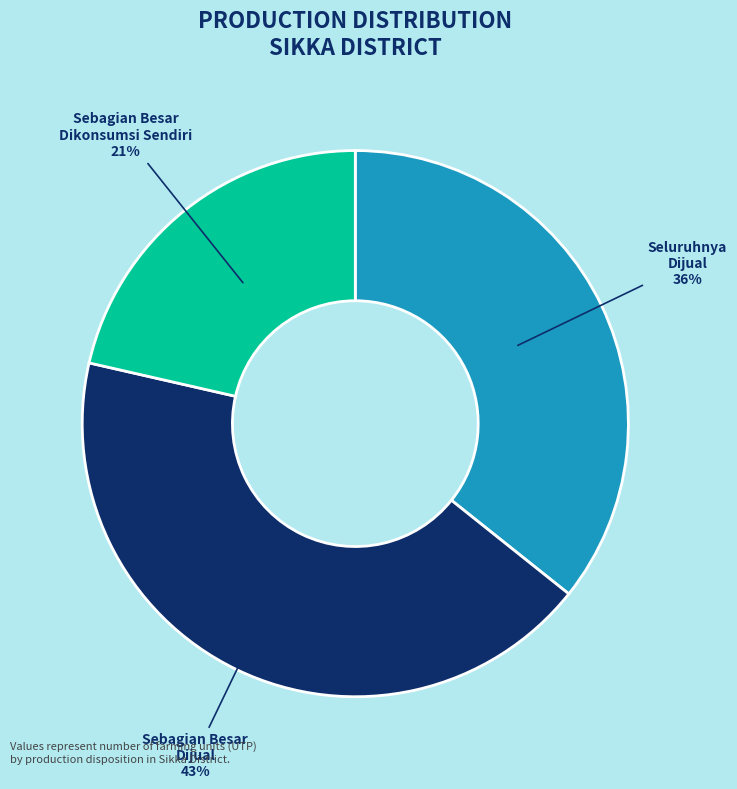

How many slices are in this pie chart?

3